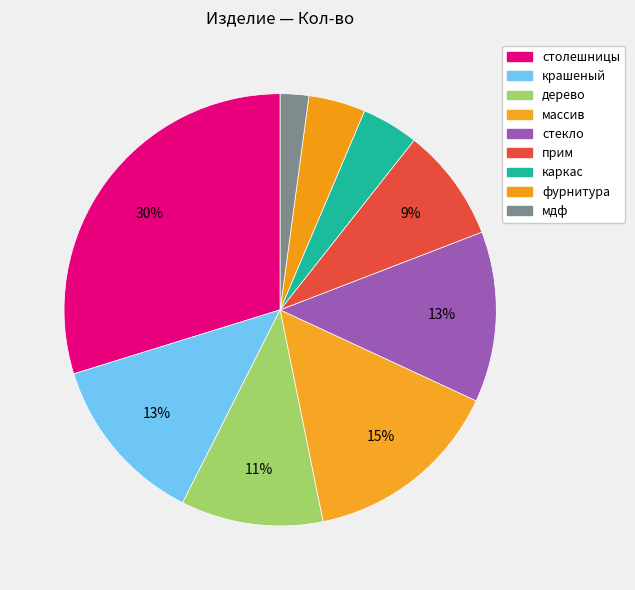

How many slices are in this pie chart?

9